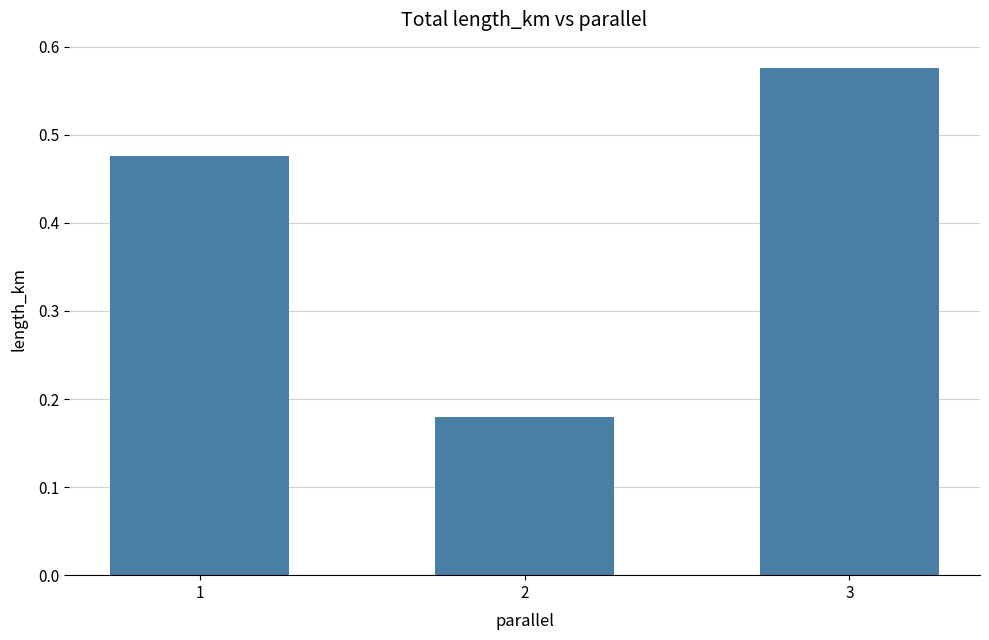

At which category does the chart reach its peak across all series?

3